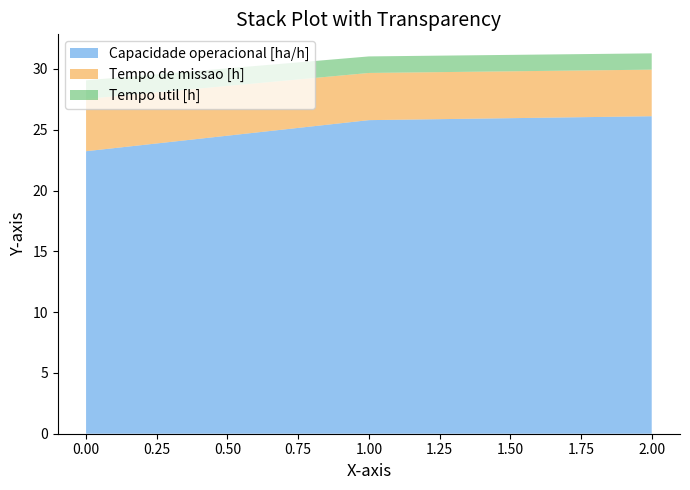

Reading left to right, extract all data points from this chart.

Capacidade operacional [ha/h]: 0=23.2	1=25.8	2=26.1
Tempo de missao [h]: 0=4.3	1=3.9	2=3.8
Tempo util [h]: 0=1.5	1=1.4	2=1.3